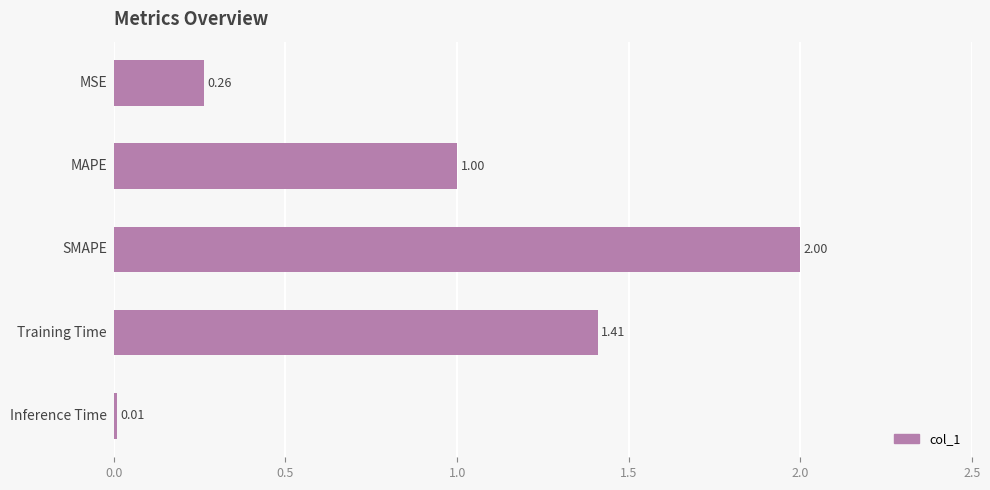

What is the average value?

0.9